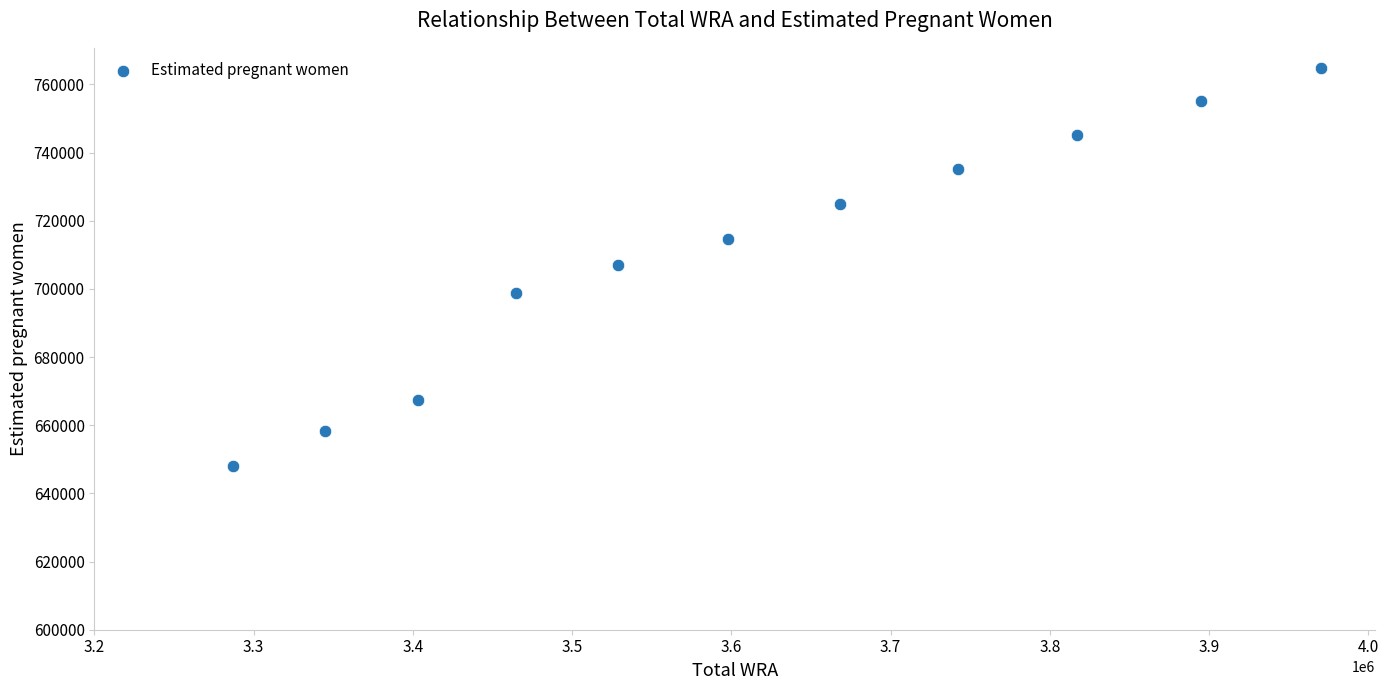

What is the average Y value?

710844.1